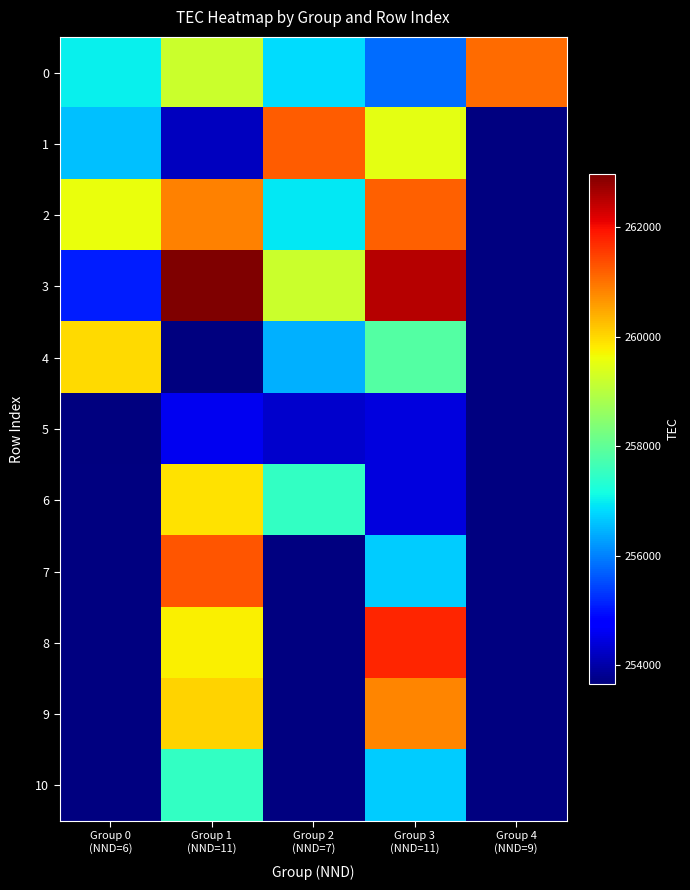

What is the difference between the maximum and minimum values in the 5 series?

915.0